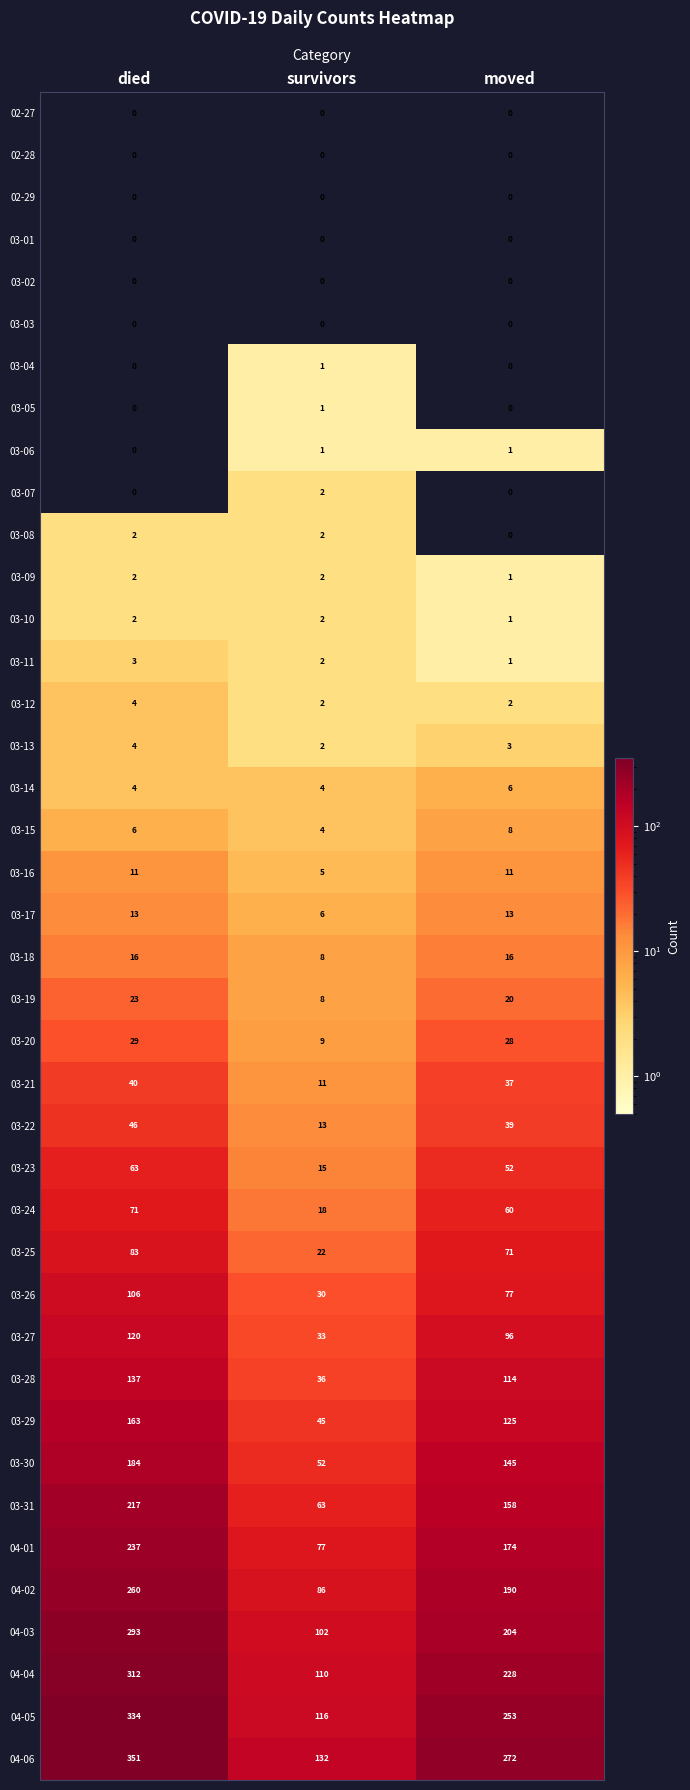

Between survivors and moved, which series saw the biggest shift?

04-06